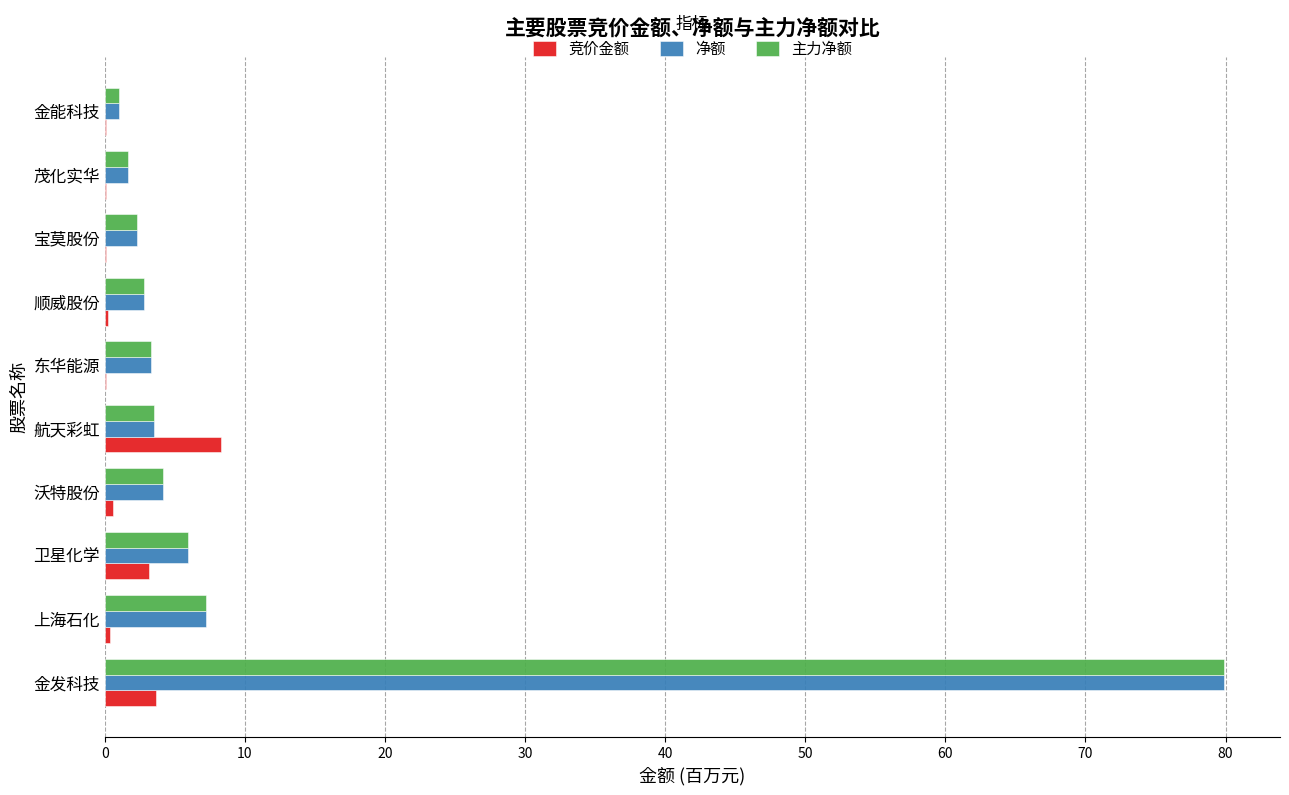

What is the maximum value for 净额?

79.9